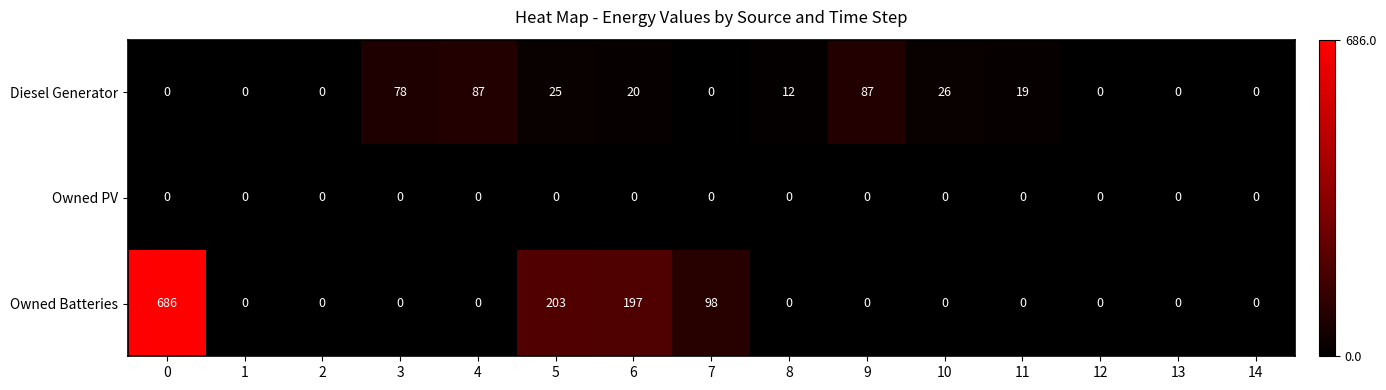

How many categories are shown in the chart?

15